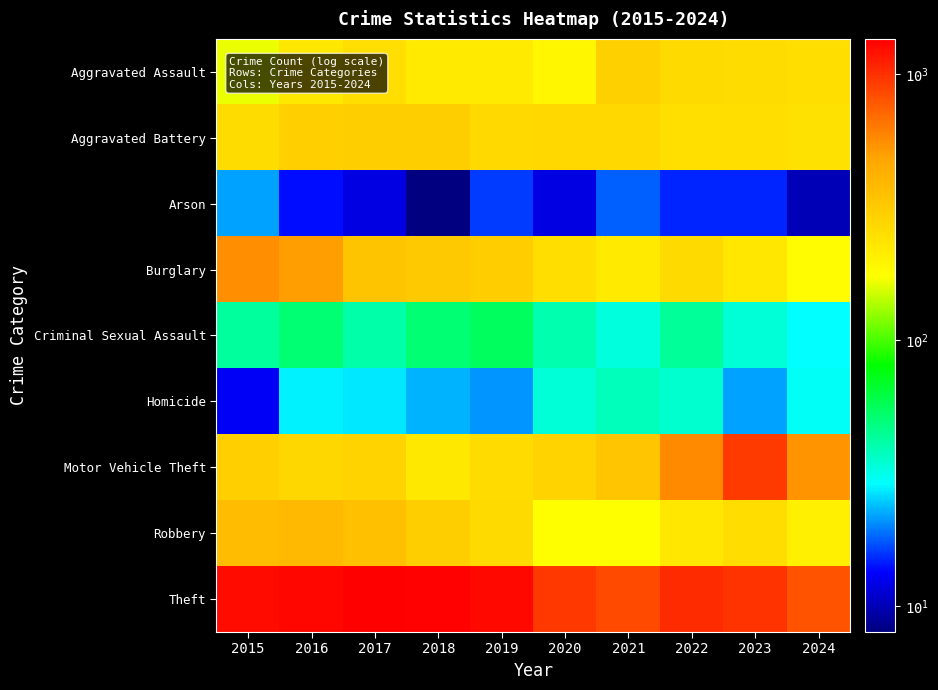

Reading right to left, extract all data points from this chart.

Aggravated Assault: 2024=250	2023=259	2022=264	2021=295	2020=192	2019=220	2018=220	2017=251	2016=225	2015=164
Aggravated Battery: 2024=243	2023=252	2022=249	2021=270	2020=268	2019=267	2018=302	2017=303	2016=298	2015=259
Arson: 2024=10	2023=15	2022=15	2021=18	2020=12	2019=16	2018=8	2017=12	2016=14	2015=22
Burglary: 2024=182	2023=226	2022=263	2021=220	2020=250	2019=308	2018=319	2017=339	2016=505	2015=552
Criminal Sexual Assault: 2024=29	2023=34	2022=44	2021=33	2020=40	2019=55	2018=51	2017=41	2016=51	2015=43
Homicide: 2024=30	2023=22	2022=35	2021=38	2020=34	2019=21	2018=23	2017=27	2016=28	2015=13
Motor Vehicle Theft: 2024=537	2023=945	2022=569	2021=332	2020=287	2019=262	2018=225	2017=285	2016=272	2015=299
Robbery: 2024=208	2023=257	2022=227	2021=175	2020=174	2019=263	2018=302	2017=356	2016=381	2015=372
Theft: 2024=799	2023=983	2022=1032	2021=856	2020=954	2019=1288	2018=1337	2017=1359	2016=1297	2015=1263